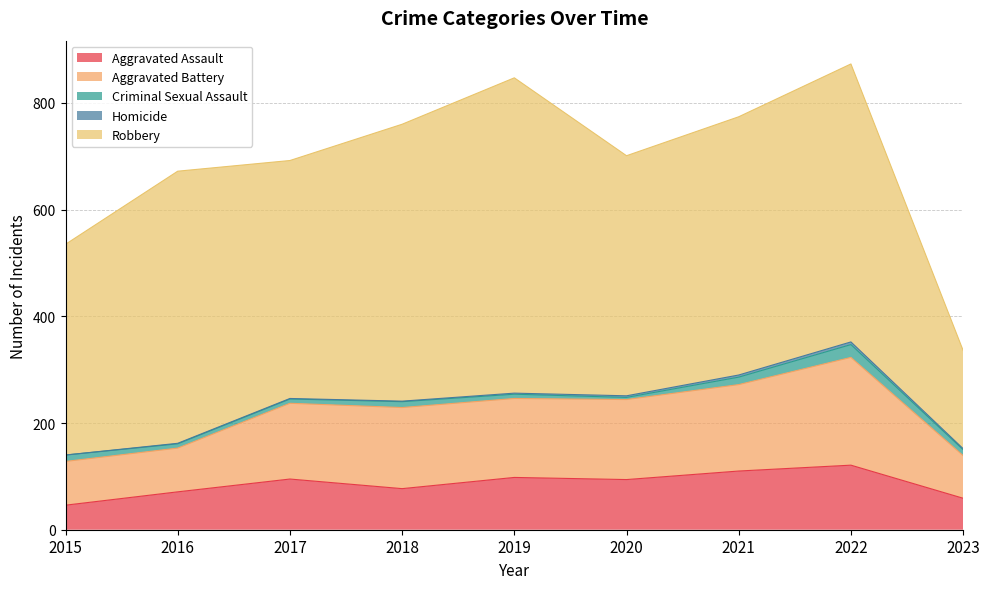

True or false: Aggravated Battery and Aggravated Assault intersect in this chart.

False